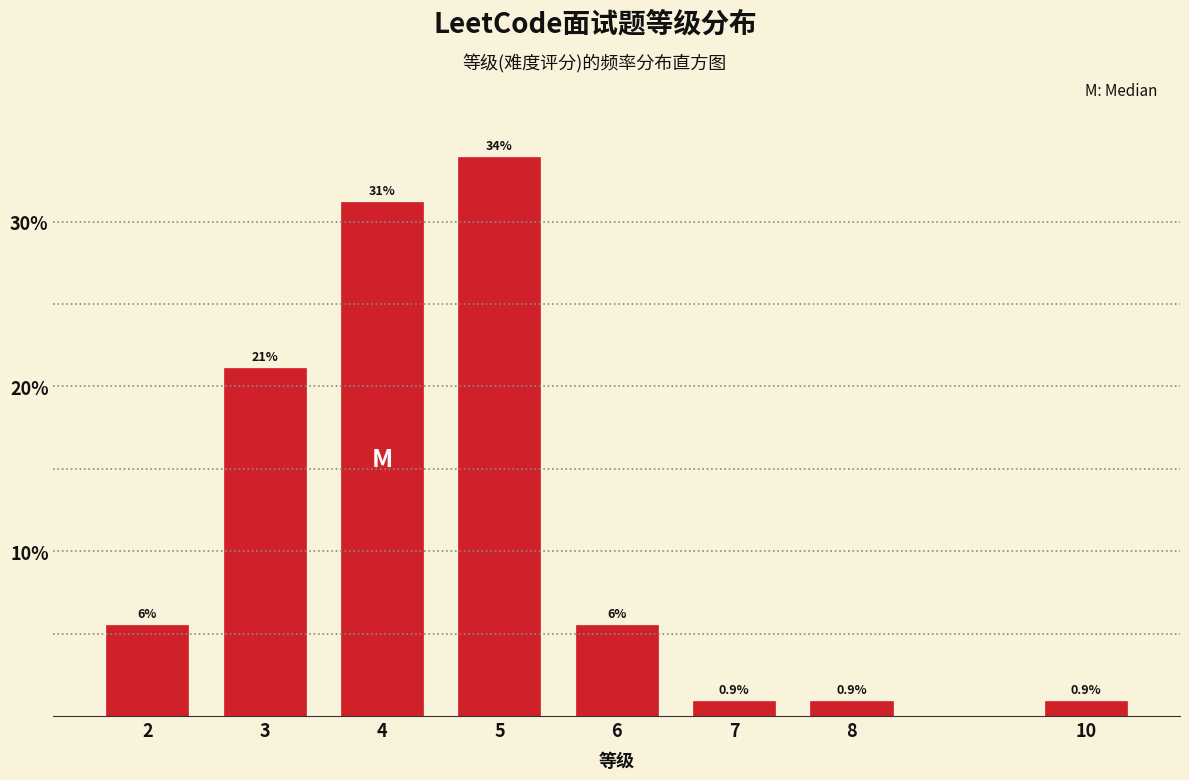

Reading left to right, what are all the values shown in this chart?

5.5	21.1	31.2	33.9	5.5	0.9	0.9	0.9